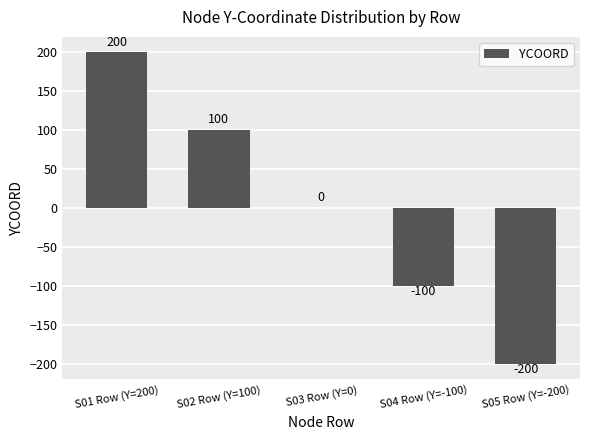

What is the change in value from S02 Row (Y=100) to S05 Row (Y=-200)?

-300